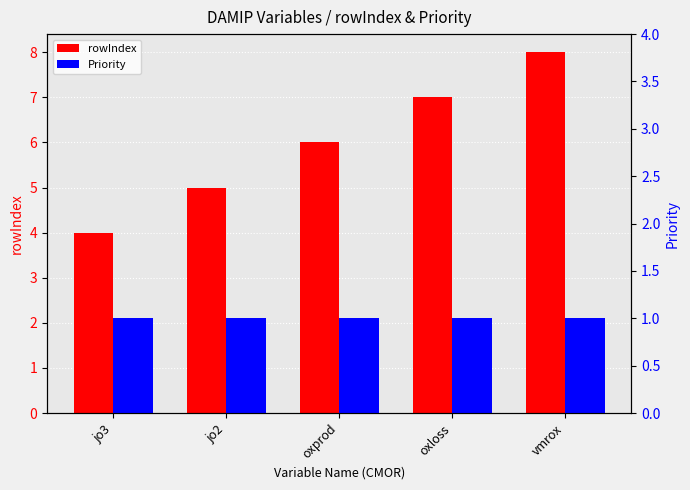

Reading right to left, what are all the values shown in this chart?

rowIndex: vmrox=8	oxloss=7	oxprod=6	jo2=5	jo3=4
Priority: vmrox=1	oxloss=1	oxprod=1	jo2=1	jo3=1